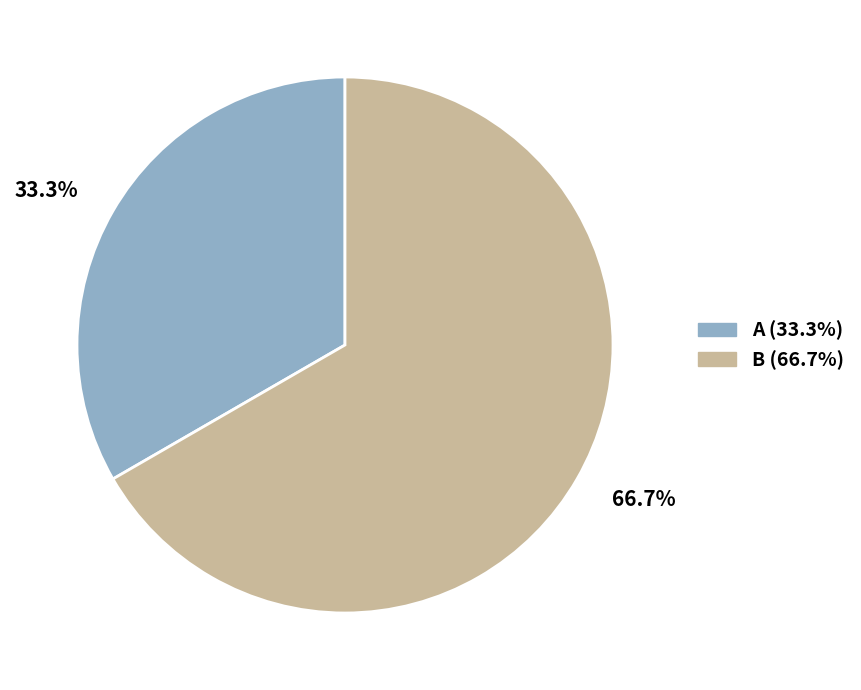

Which slice is the largest?

B (66.7%)